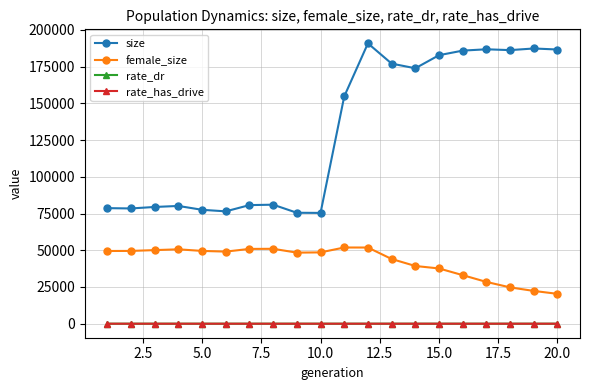

How many values in the rate_dr series exceed 0?

10